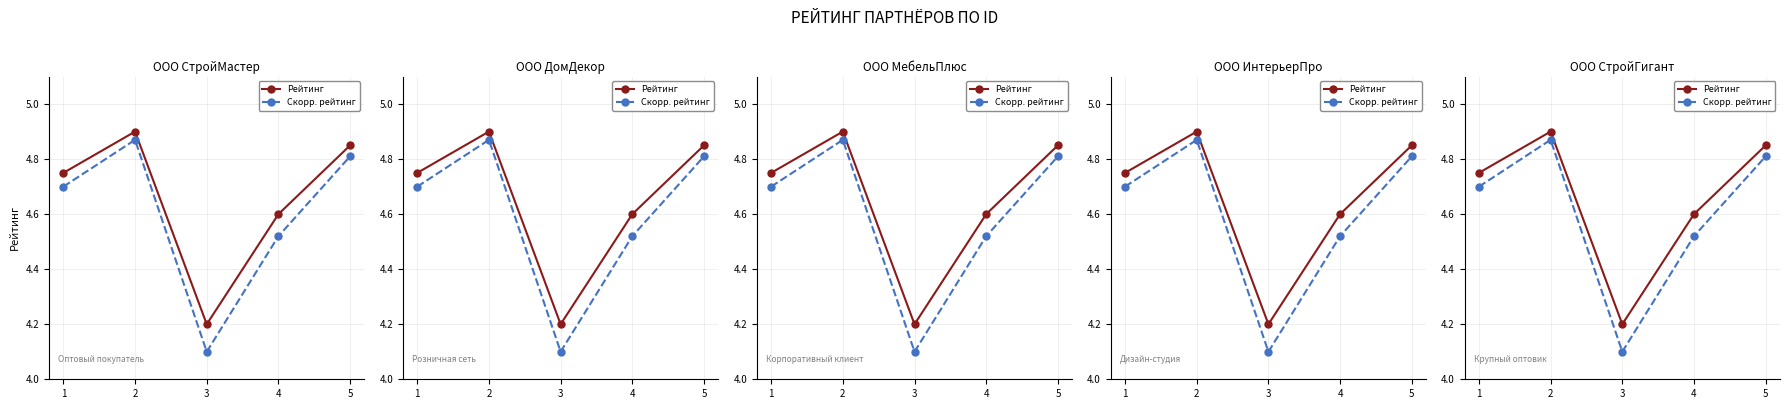

How many series are shown in this chart?

2